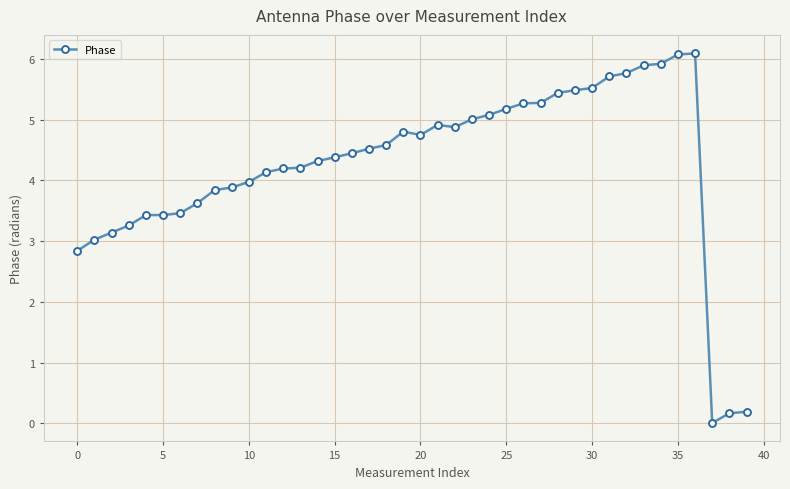

What is the sum of all values?

170.1